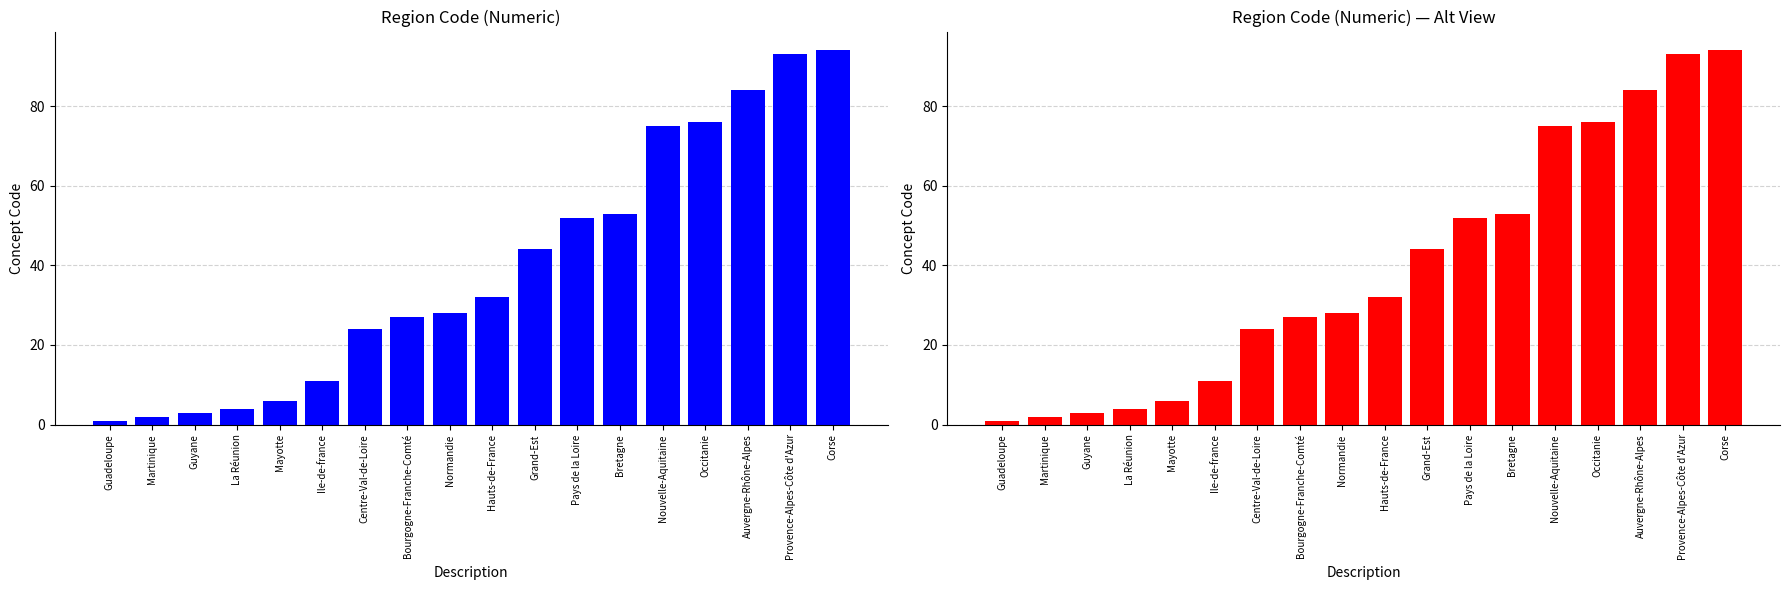

Does the chart contain stacked bars?

No